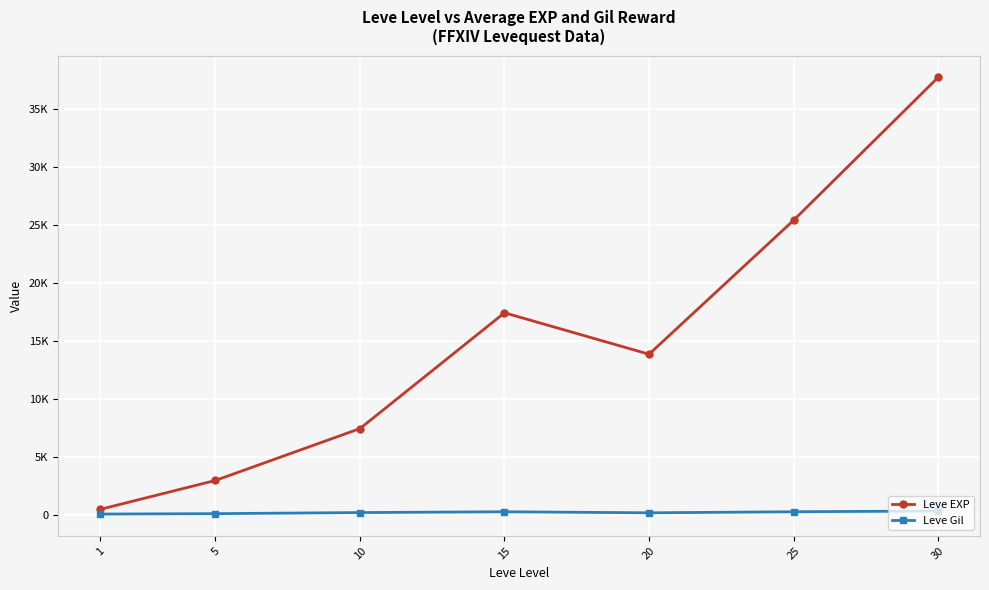

Does the chart have visible grid lines?

Yes